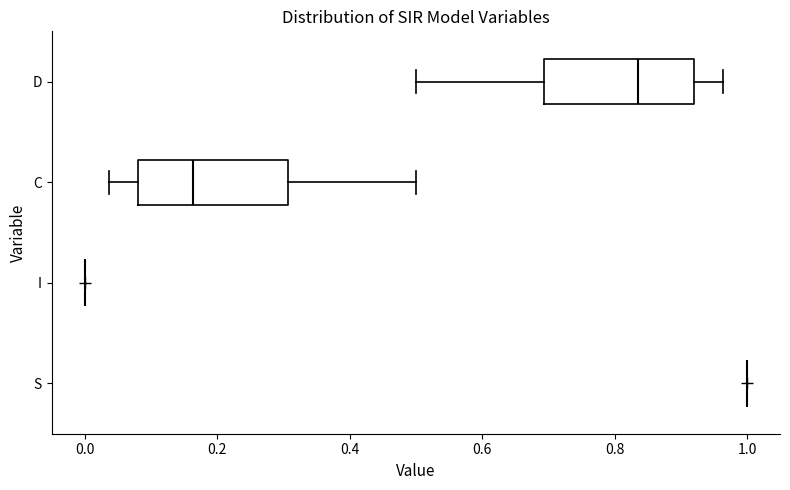

Reading bottom to top, read every box against the x-axis: the position of its median line, the range the box covers, and the ends of its whiskers. The values are not printed on the chart, so give them approximately, as read against the axis.

S: box collapsed to a line at 1.00, whiskers 1.00 to 1.00
I: box collapsed to a line at 0.00, whiskers 0.00 to 0.00
C: median 0.16, box 0.08 to 0.30, whiskers 0.04 to 0.50
D: median 0.84, box 0.70 to 0.92, whiskers 0.50 to 0.96